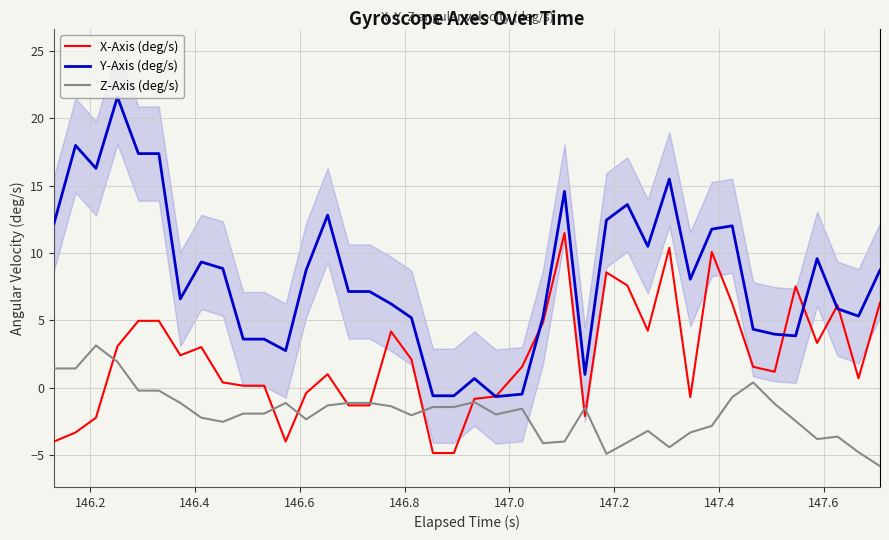

True or false: Z-Axis (deg/s) and Y-Axis (deg/s) cross at least once.

False